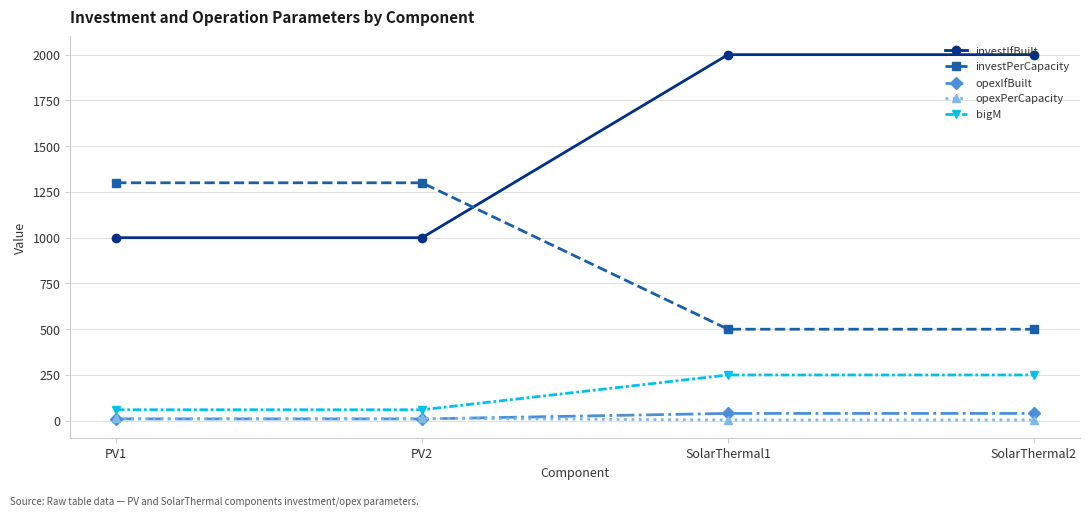

List the series in order of their peak value, highest first.

investIfBuilt, investPerCapacity, bigM, opexIfBuilt, opexPerCapacity